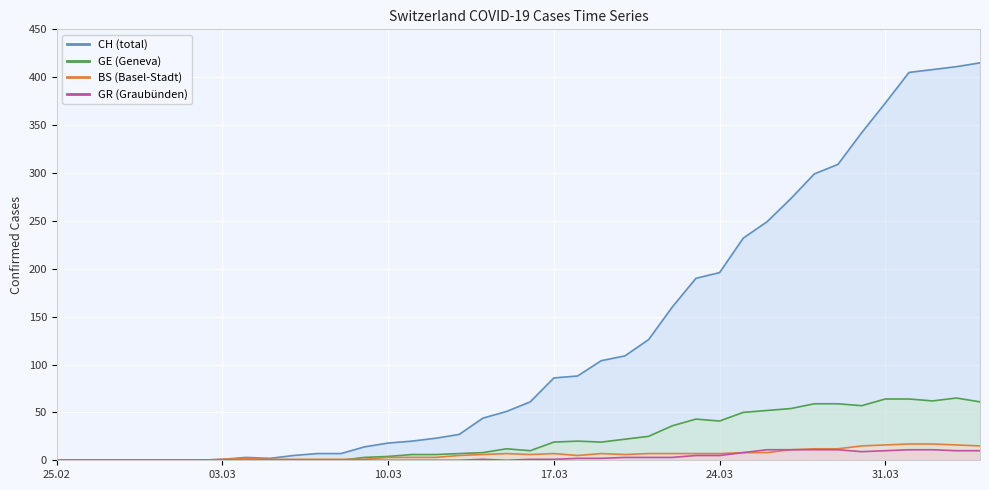

True or false: GR (line) and CH (line) intersect in this chart.

False